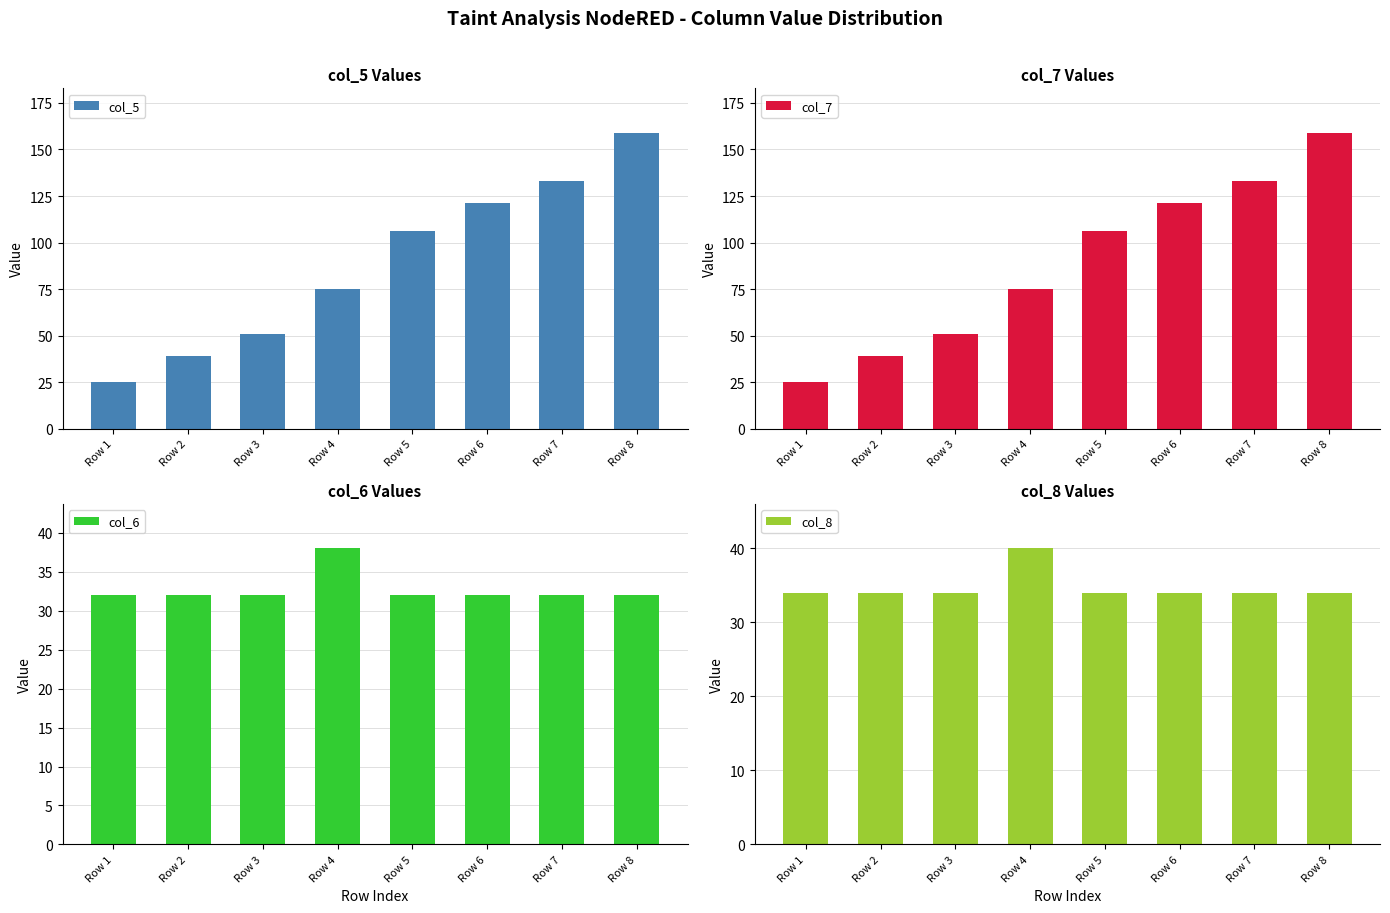

The value of col_8 at Row 1 is 34. True or false?

True